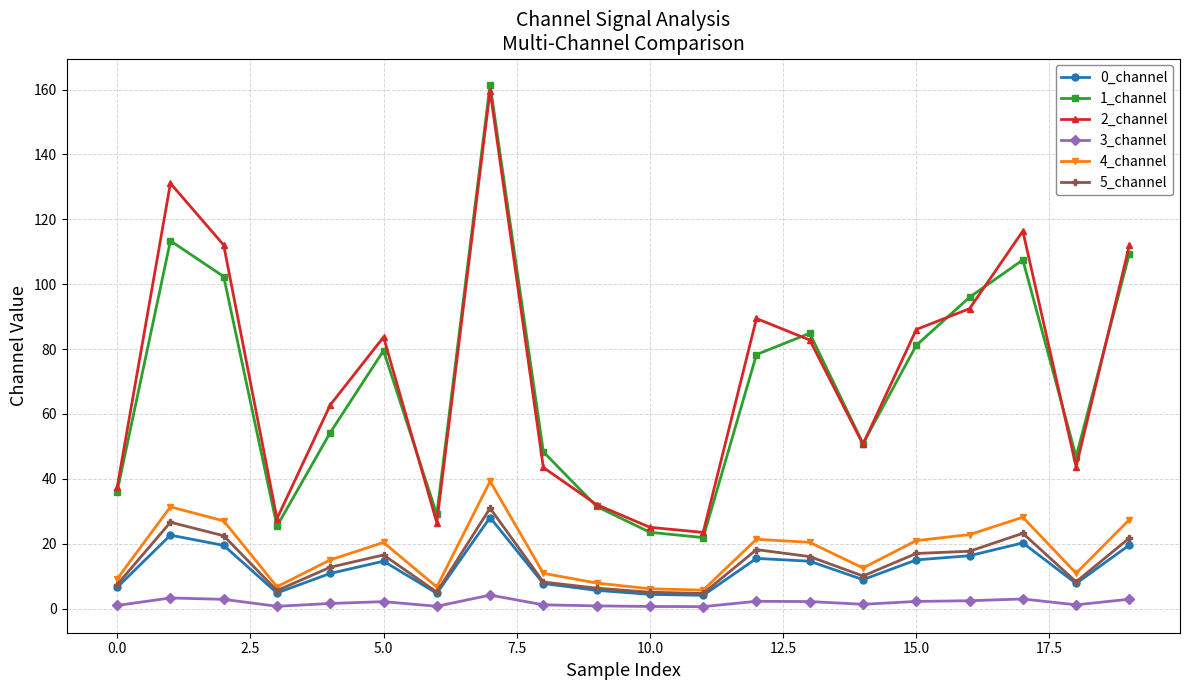

What is the maximum value for 1_channel?

161.5